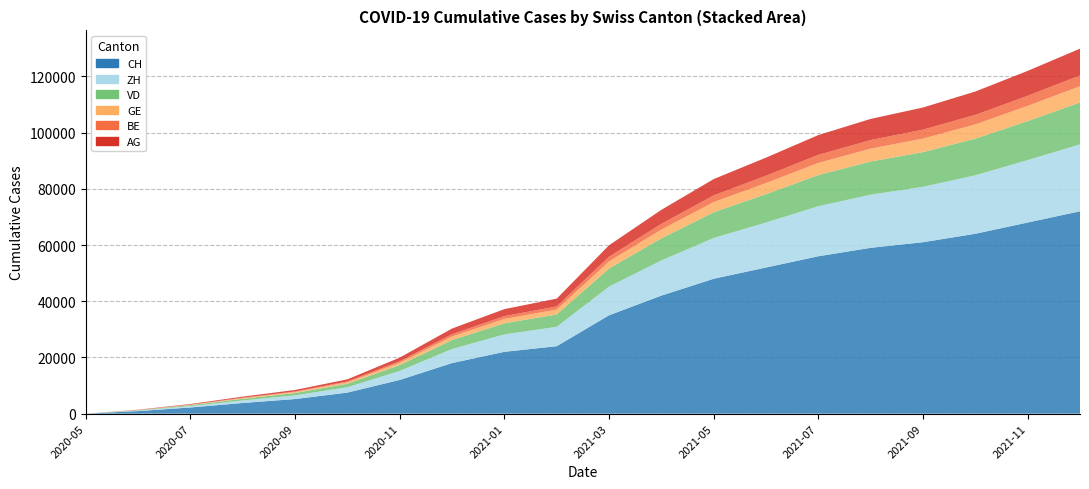

Reading right to left, transcribe all the data shown in this chart.

CH: 72000	68000	64000	61000	59000	56000	52000	48000	42000	35000	24000	22000	18000	12000	7500	5200	3800	2200	915	0
ZH: 23800	22200	20800	19700	18900	17800	16000	14500	12500	10200	6900	6200	5000	3200	1900	1300	900	500	189	0
BE: 3850	3590	3380	3200	3050	2860	2620	2380	2050	1680	1120	1000	820	530	310	200	140	70	27	0
GE: 5780	5390	5060	4800	4590	4310	3940	3580	3080	2510	1720	1550	1260	820	490	340	240	130	56	0
VD: 14900	13900	13050	12350	11800	11100	10100	9180	7900	6450	4410	3950	3200	2100	1250	860	600	330	137	0
AG: 9530	8870	8320	7870	7520	7050	6430	5820	4990	4070	2780	2490	2010	1300	770	530	380	210	88	0